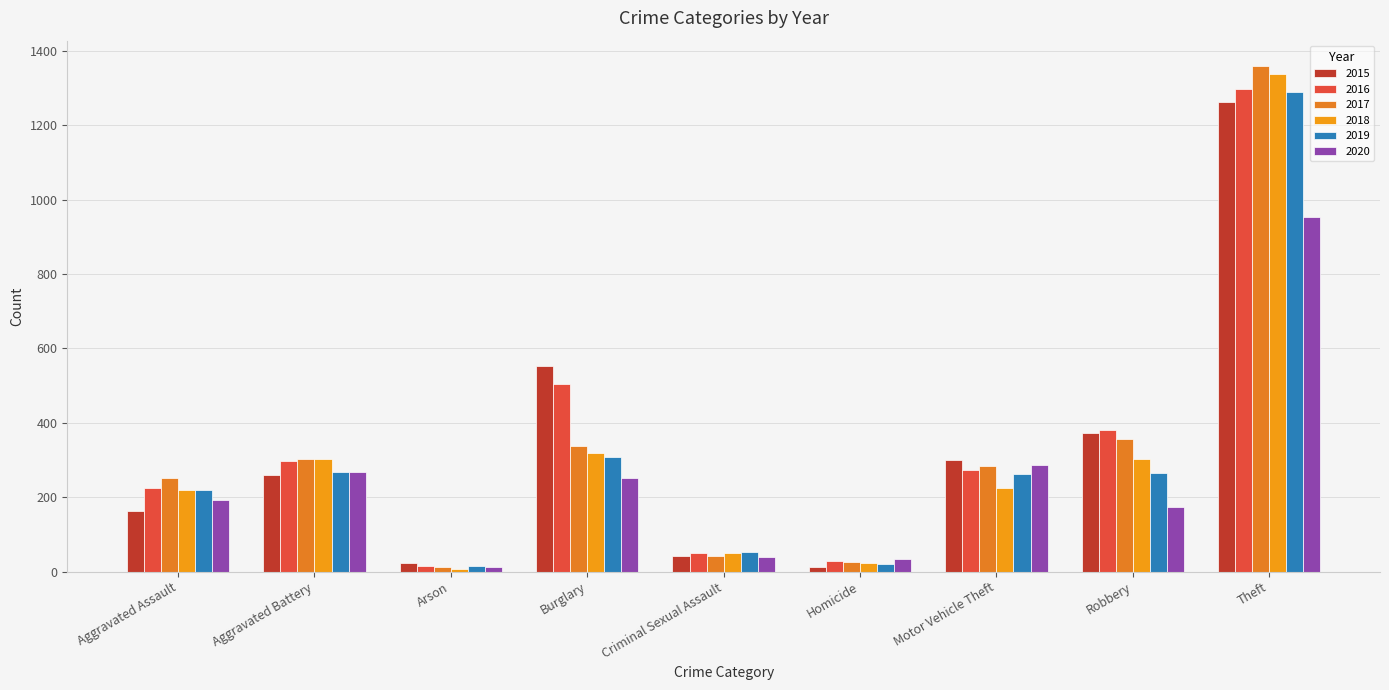

What is the average value of the 2019 series?

300